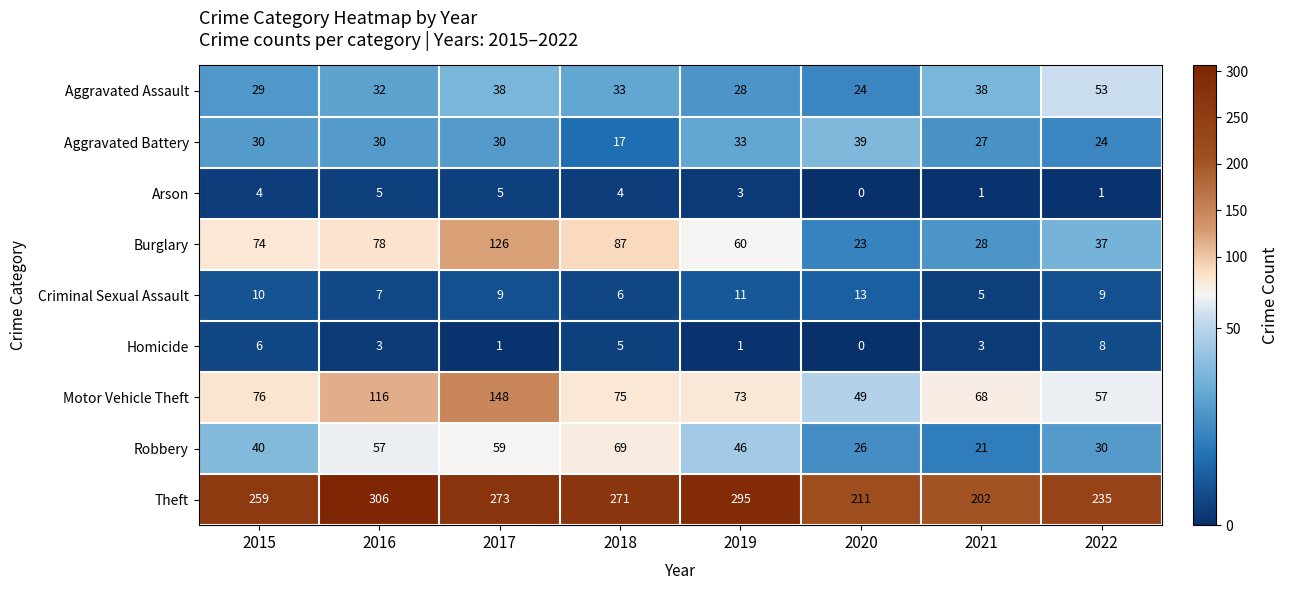

What is the difference between the maximum and second lowest values in the Theft series?

95